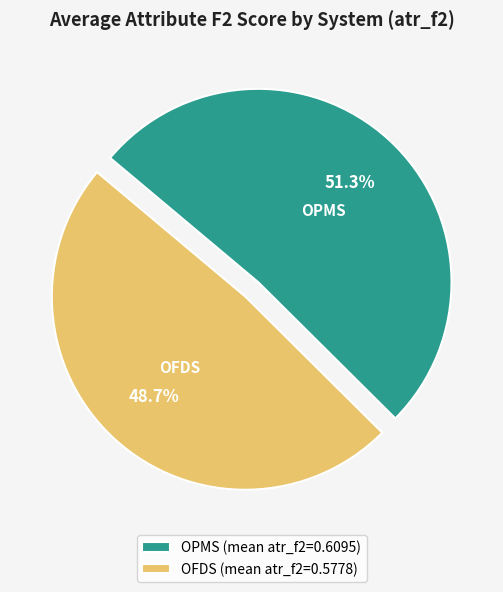

Which category has the smallest portion of the pie?

OFDS (mean atr_f2=0.5778)